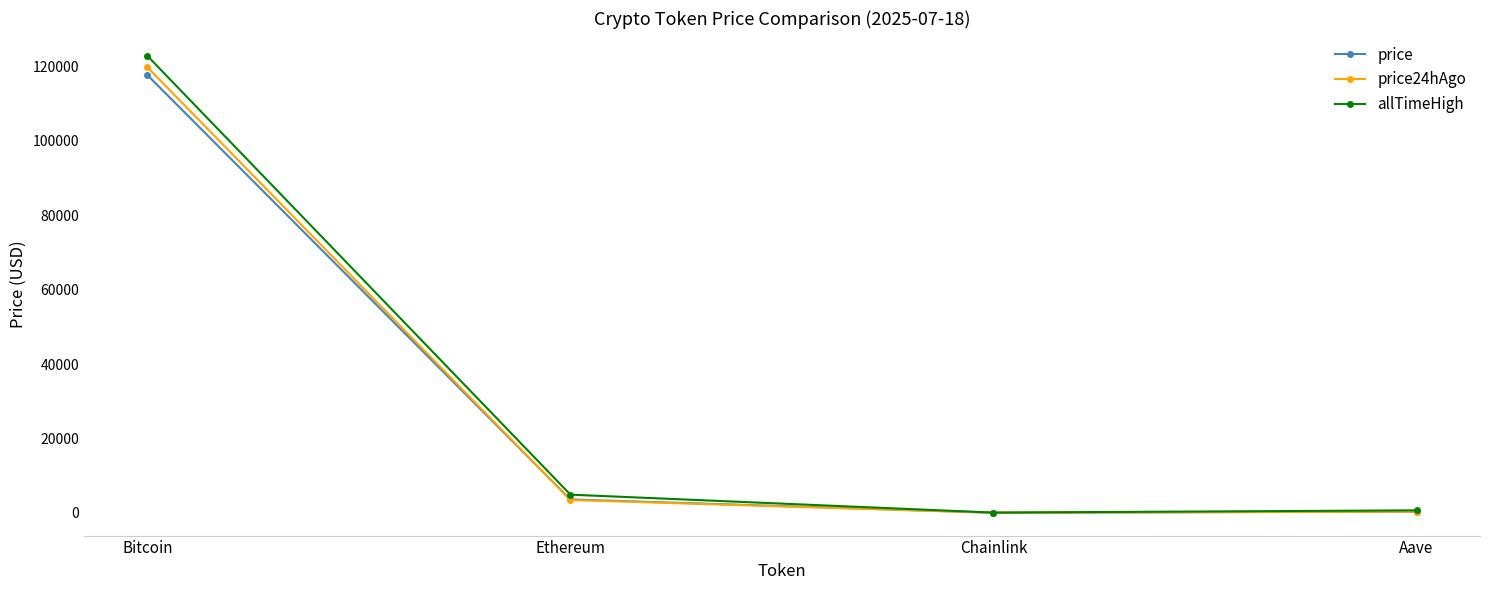

What is the label of the 2nd point from the right?

Chainlink